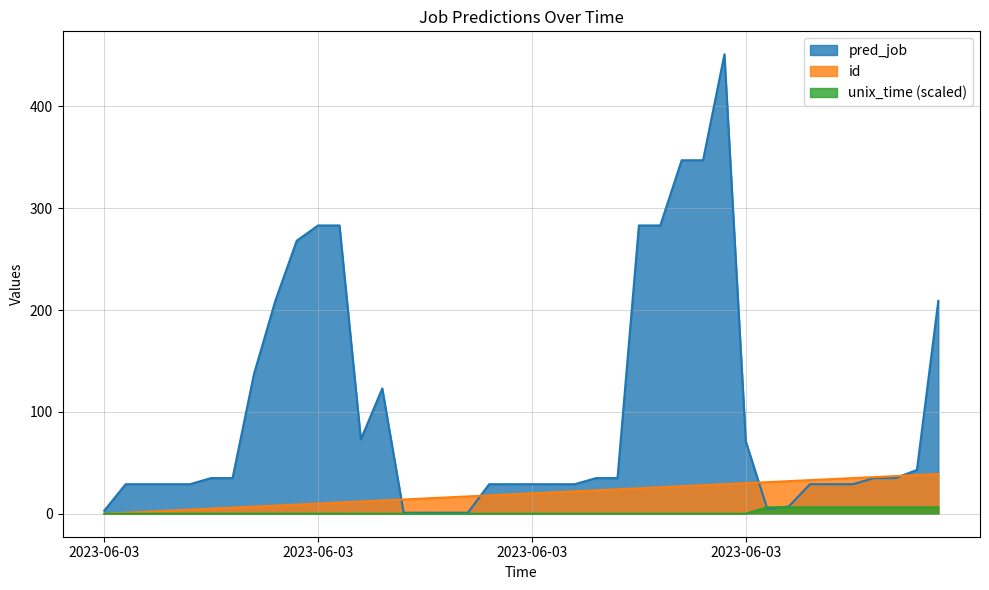

Where does the id series first go above 20?

2023-06-03